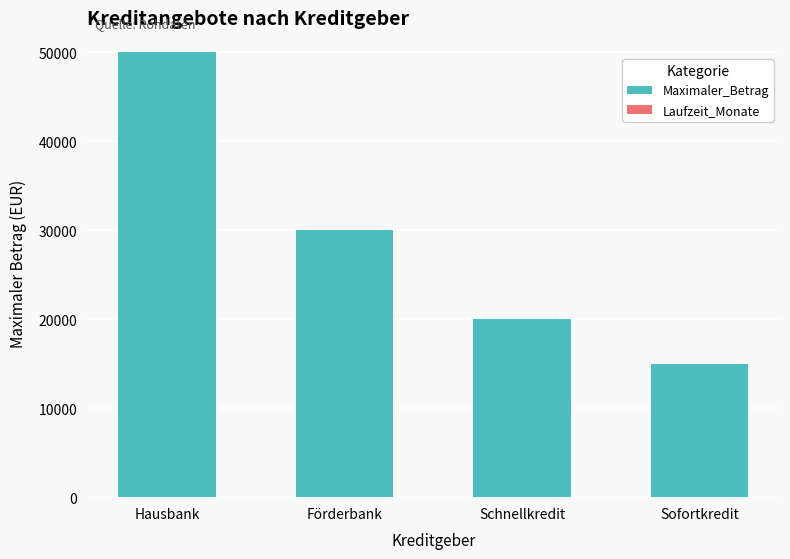

What is the maximum value for Maximaler_Betrag?

50000